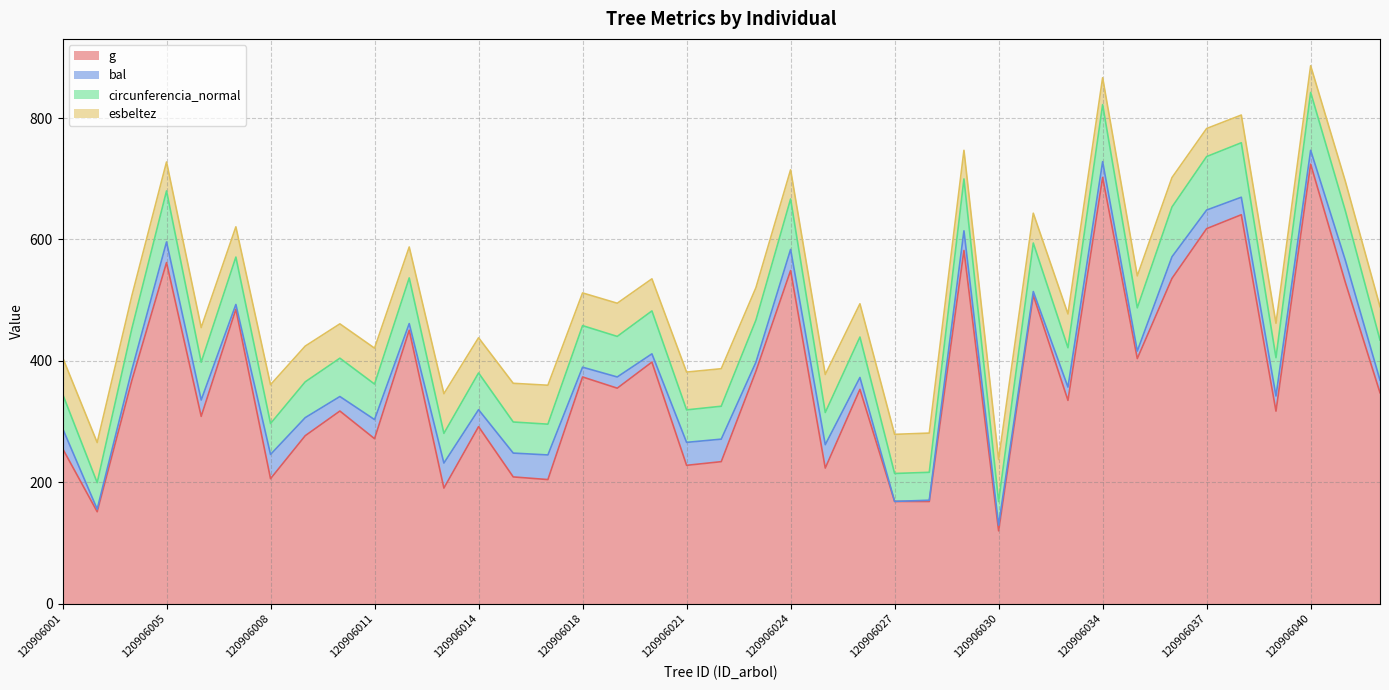

Between 120906026 and 120906042, which is larger?

120906042